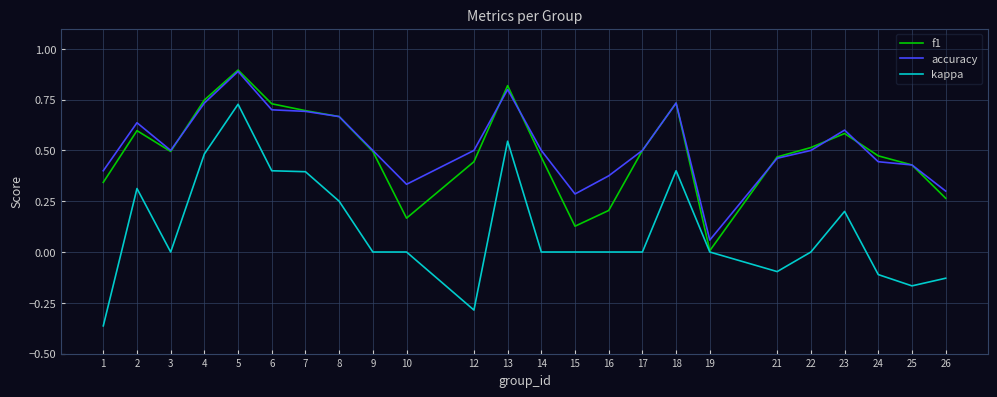

How many interior local valleys does the f1 series have?

4